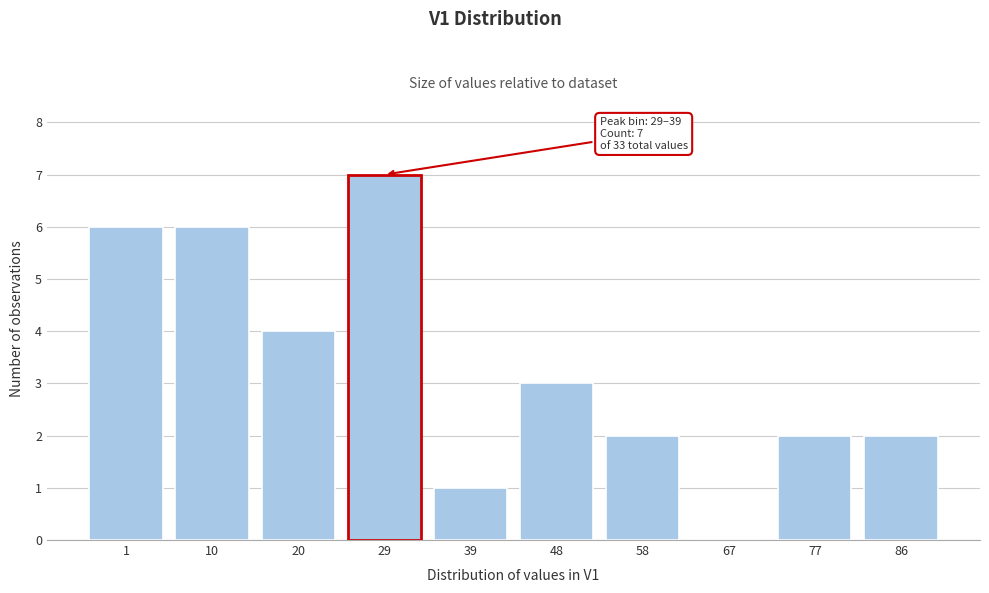

Reading right to left, extract all data points from this chart.

86=2	77=2	67=0	58=2	48=3	39=1	29=7	20=4	10=6	1=6